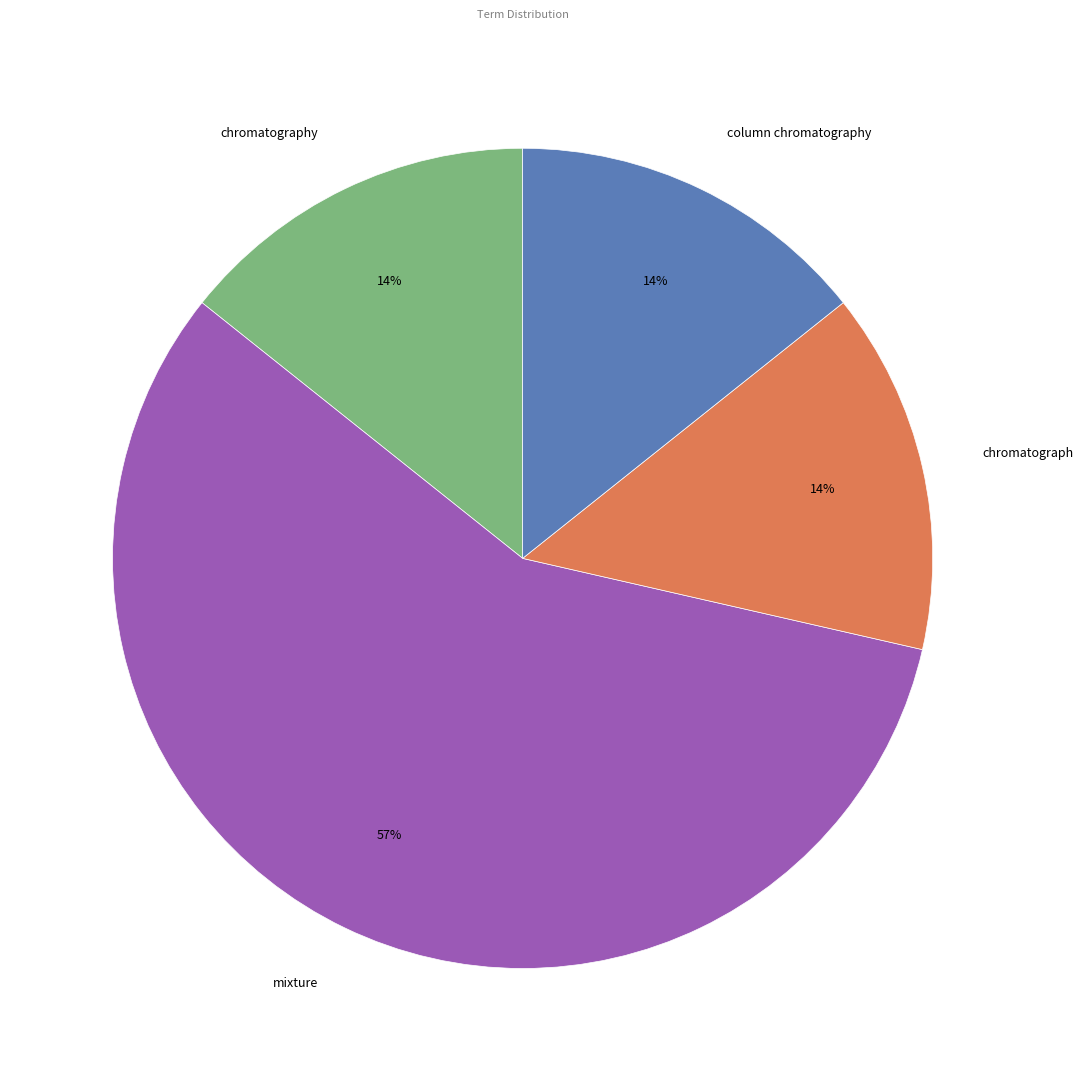

True or false: chromatography accounts for 14% of the total.

True